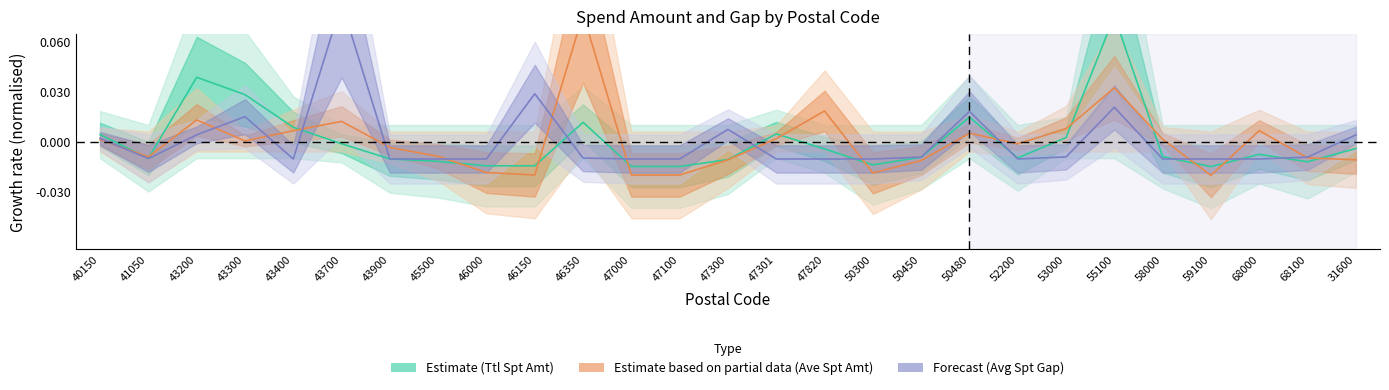

How many lines are shown in the chart?

3